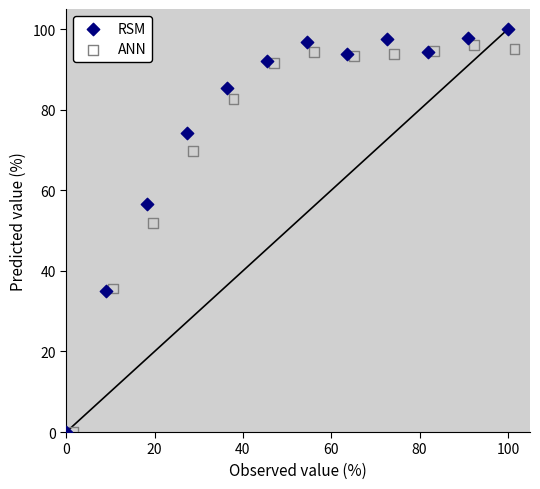

What are all the series names shown in the legend?

RSM, ANN